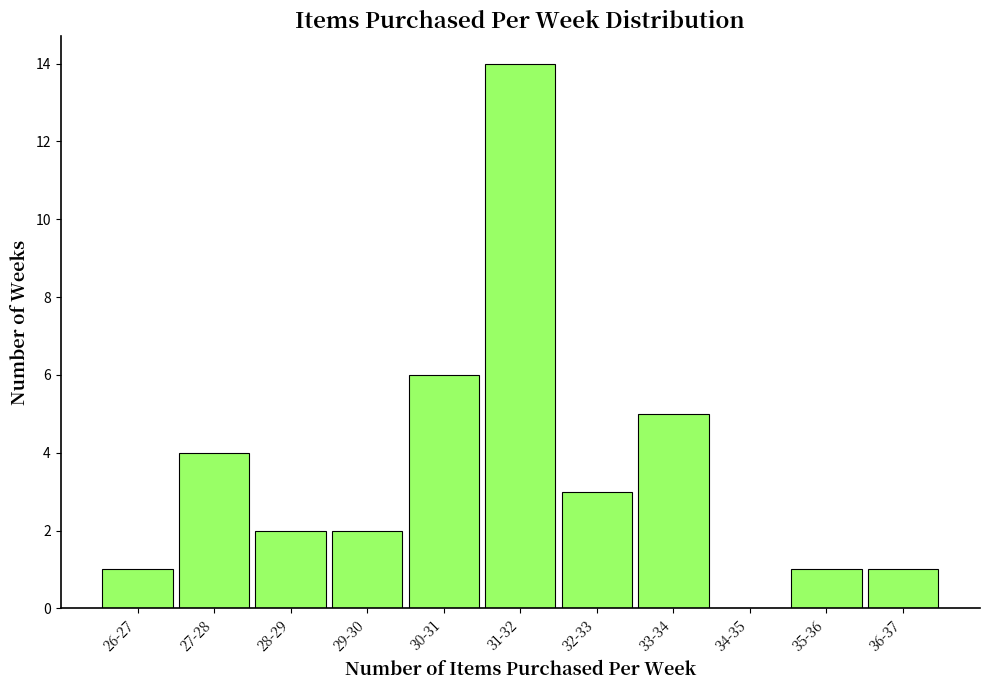

Reading left to right, transcribe all the data shown in this chart.

26-27=1	27-28=4	28-29=2	29-30=2	30-31=6	31-32=14	32-33=3	33-34=5	34-35=0	35-36=1	36-37=1